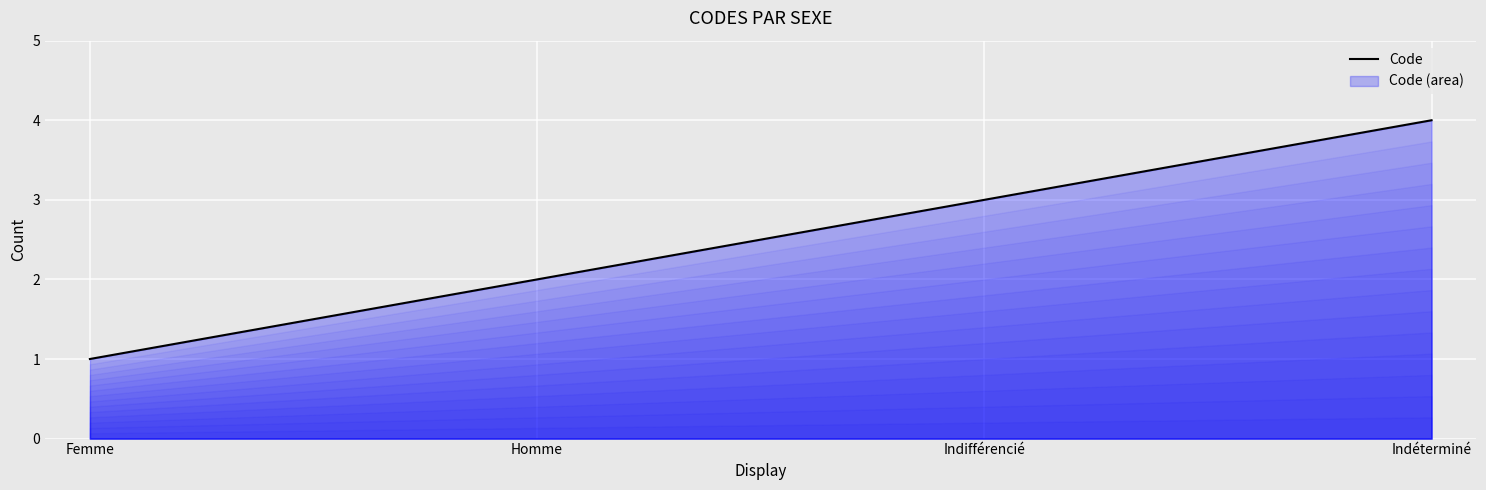

At which category does the chart reach its peak across all series?

Indéterminé